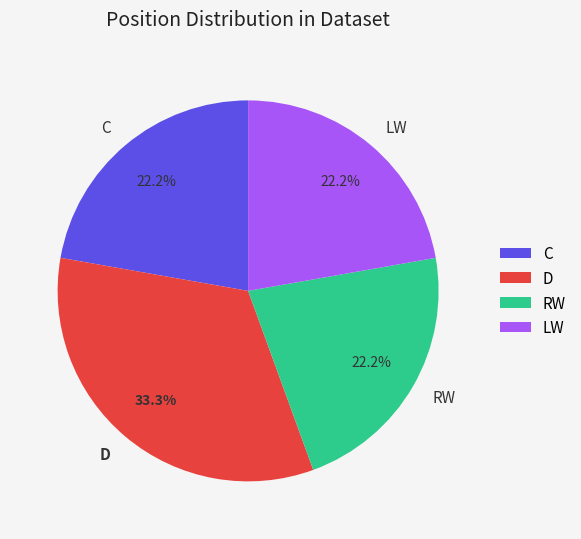

Combined, what portion of the pie is D and LW?

55.6%